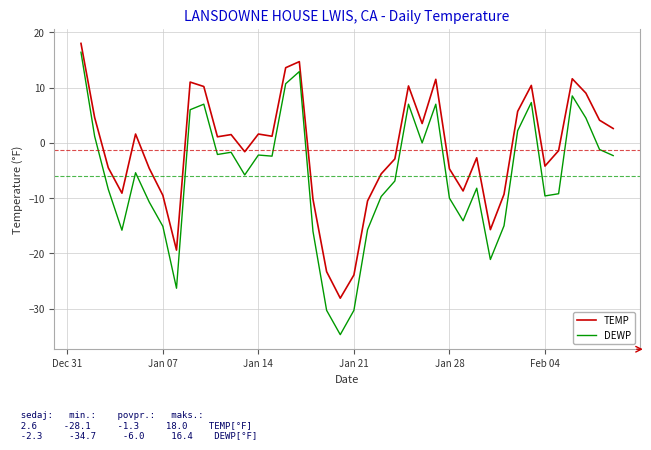

What is the greatest value displayed?

18.0